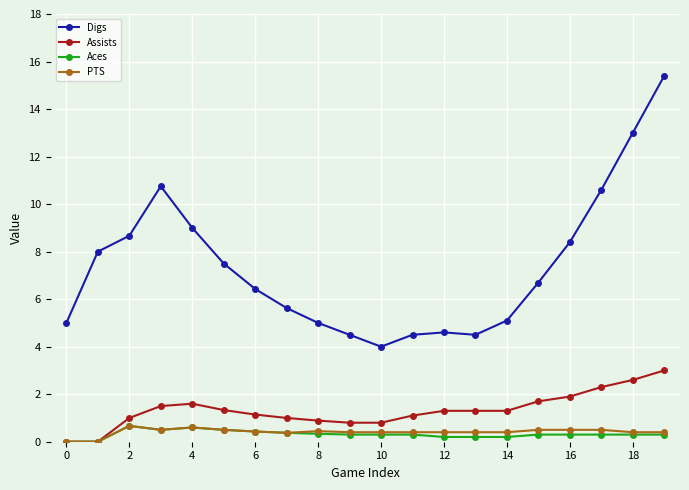

How many interior local valleys does the Digs series have?

2